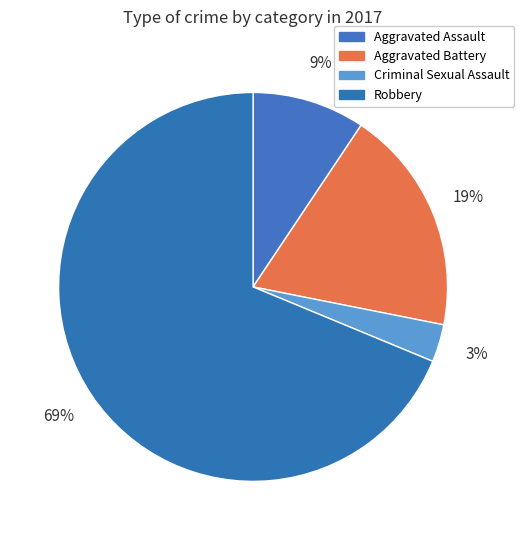

The Robbery slice represents 69% of the pie. True or false?

True